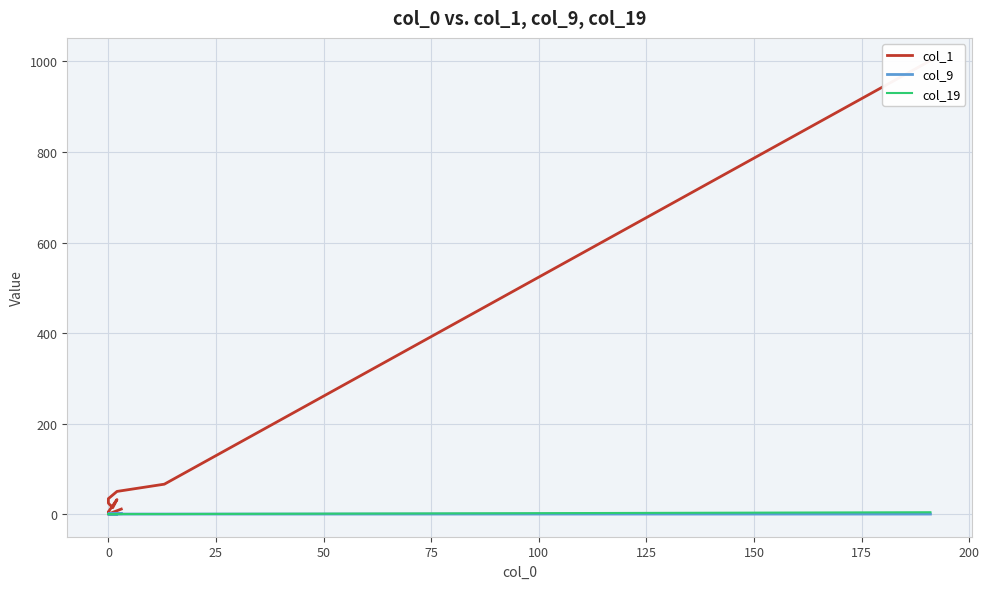

Count the number of categories in the chart.

20